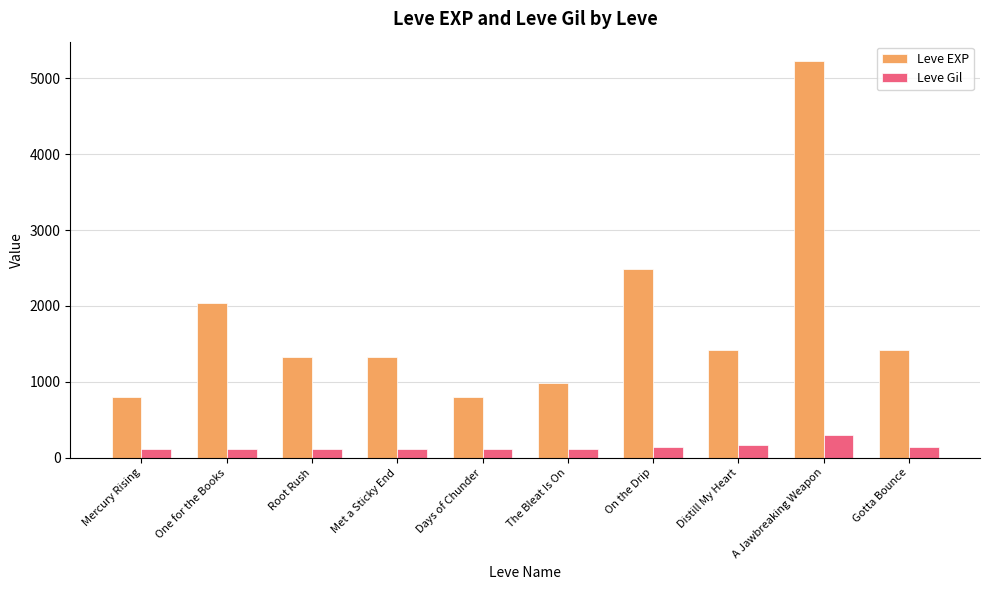

How many bars are there in each group?

2